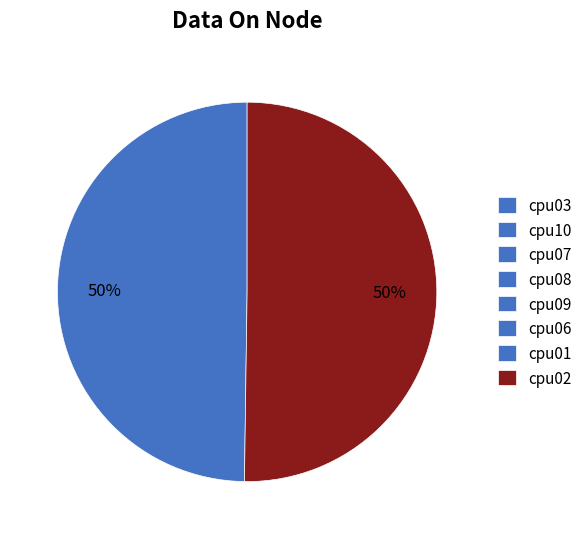

To the nearest percent, what is the average slice percentage?

12%